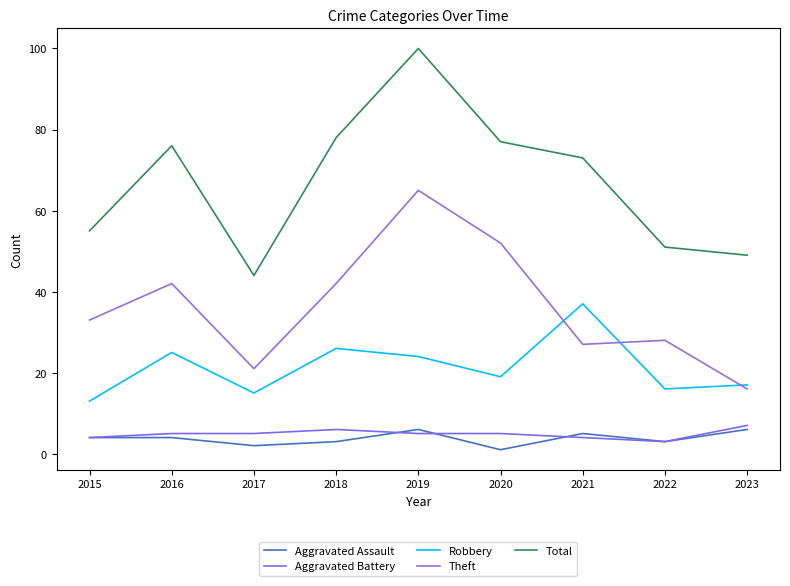

What is the spread (max minus min) of values at 2019?

95